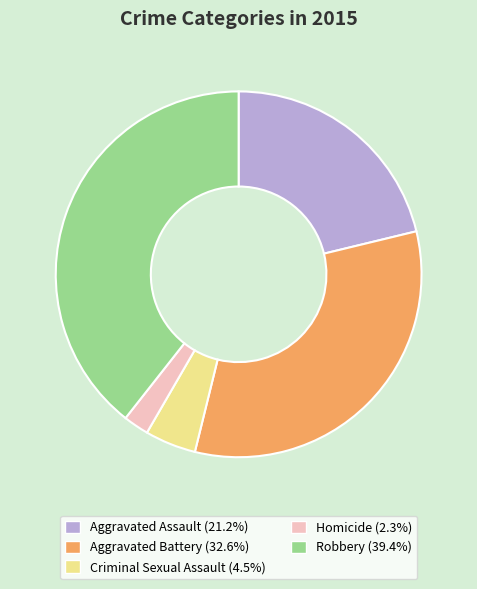

Does Homicide (2.3%) account for over 50% of the chart?

No